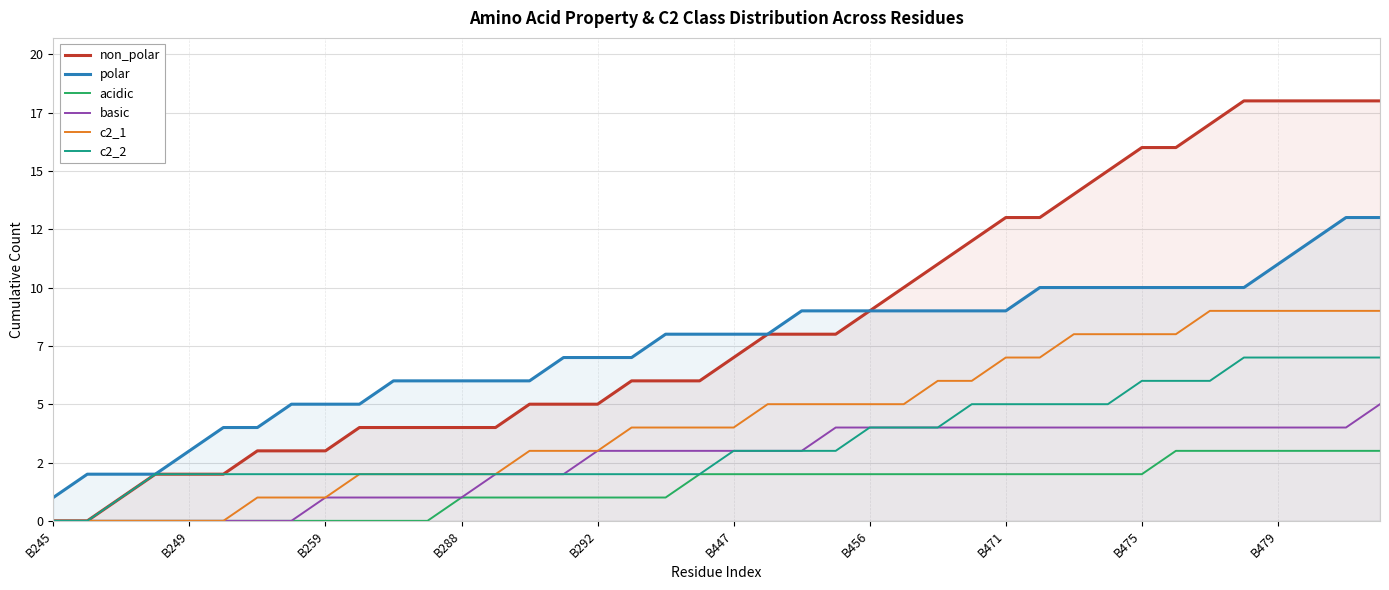

Does the chart display data point markers on the line(s)?

No